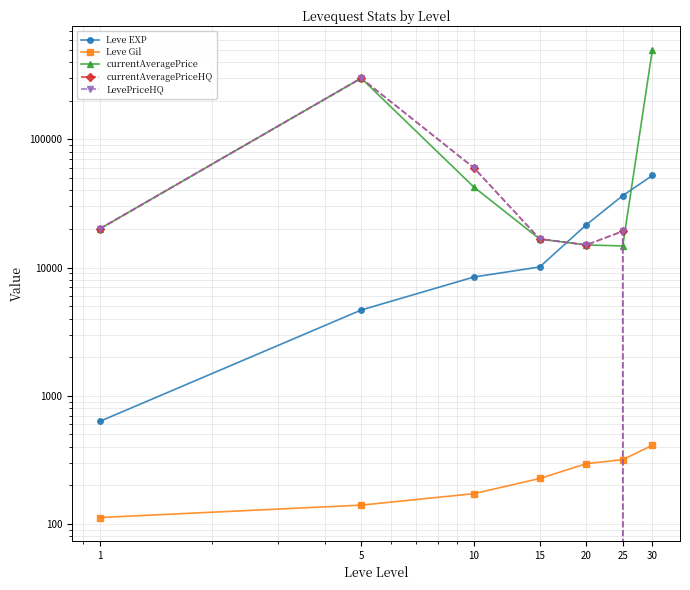

Is the value of currentAveragePriceHQ at 20 greater than the value of currentAveragePrice at 20?

No